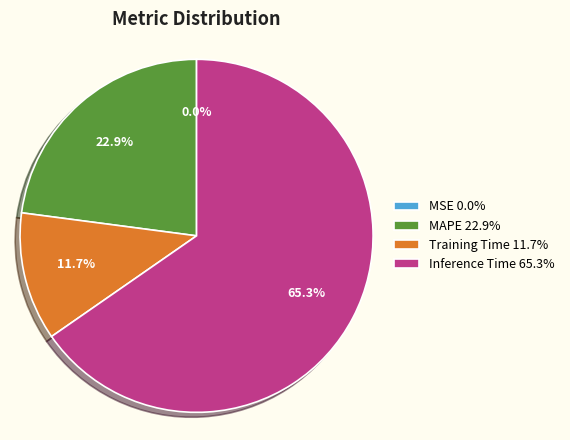

To the nearest percent, what is the difference between the largest and smallest slice percentages?

65%